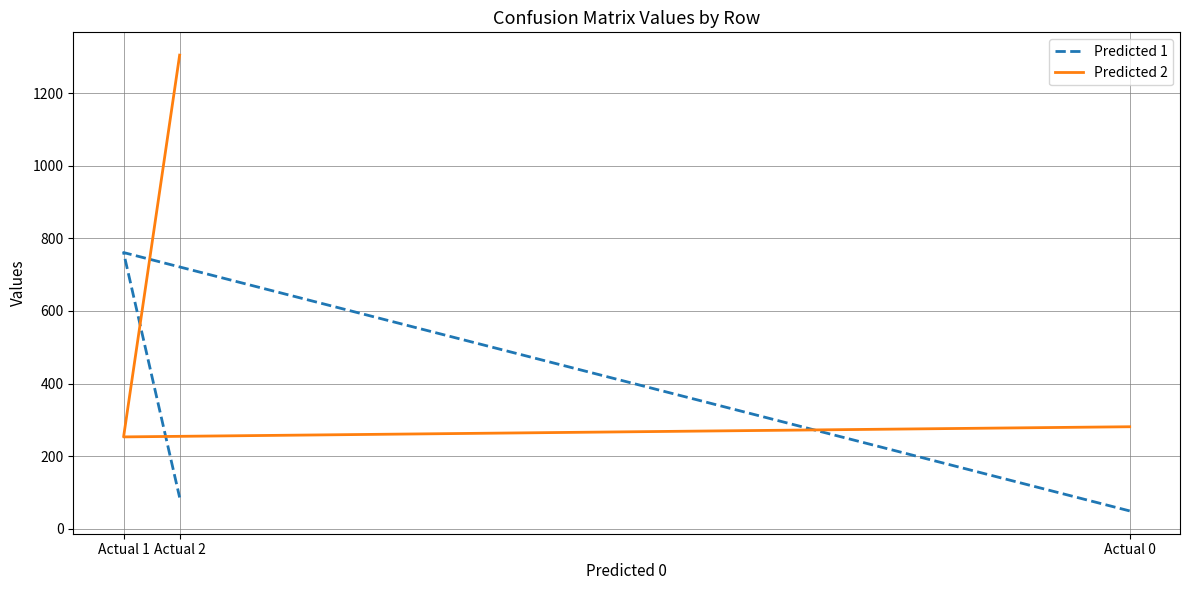

Between Actual 1 and Actual 2, which series saw the biggest shift?

Predicted 2